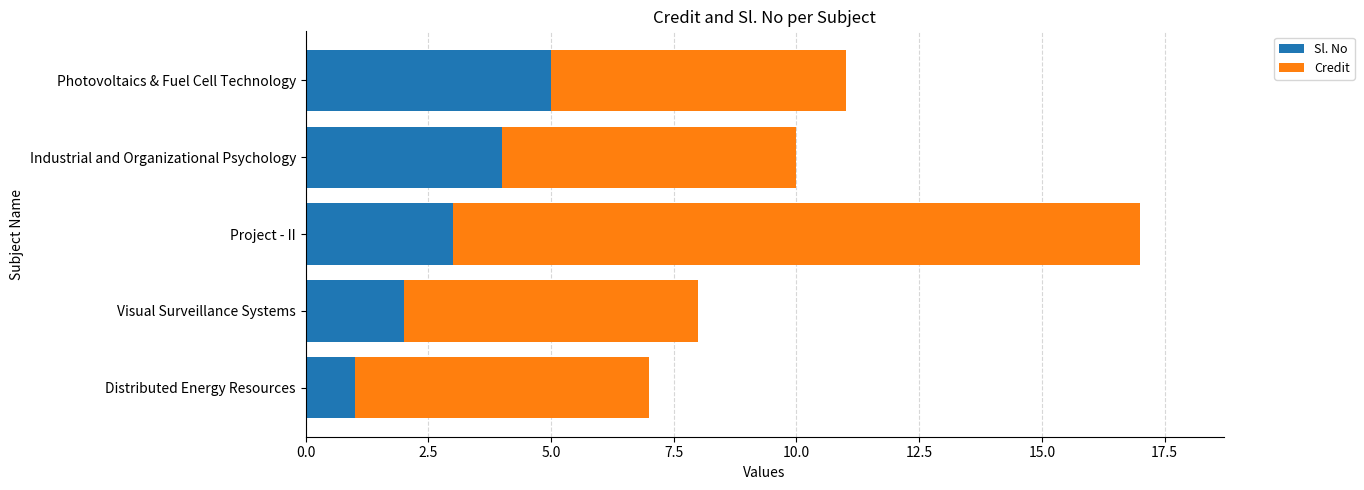

At which category is the sum across all series the highest?

Project - II